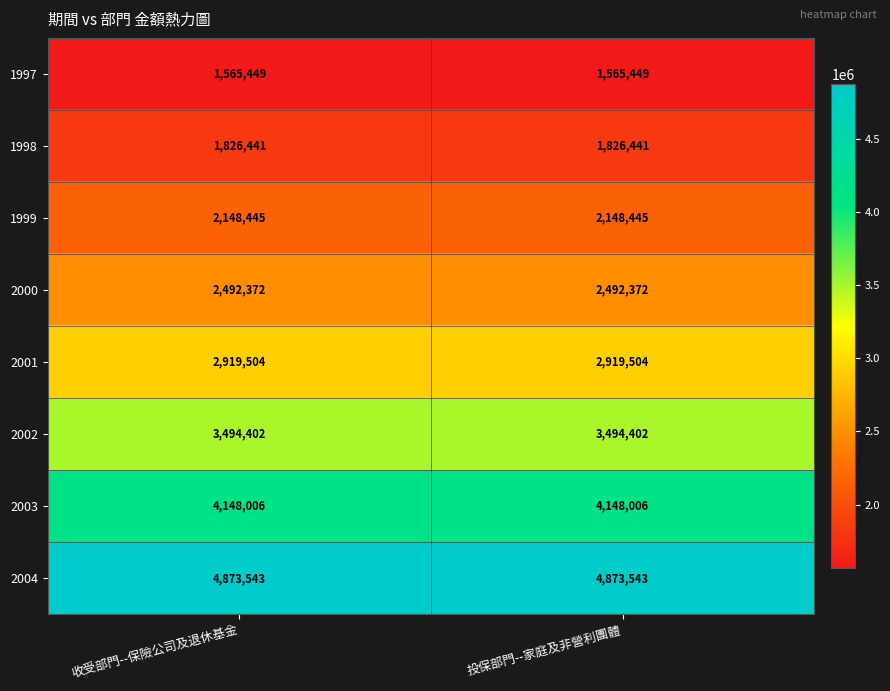

Reading left to right, transcribe all the data shown in this chart.

1997: 收受部門--保險公司及退休基金=1565449	投保部門--家庭及非營利團體=1565449
1998: 收受部門--保險公司及退休基金=1826441	投保部門--家庭及非營利團體=1826441
1999: 收受部門--保險公司及退休基金=2148445	投保部門--家庭及非營利團體=2148445
2000: 收受部門--保險公司及退休基金=2492372	投保部門--家庭及非營利團體=2492372
2001: 收受部門--保險公司及退休基金=2919504	投保部門--家庭及非營利團體=2919504
2002: 收受部門--保險公司及退休基金=3494402	投保部門--家庭及非營利團體=3494402
2003: 收受部門--保險公司及退休基金=4148006	投保部門--家庭及非營利團體=4148006
2004: 收受部門--保險公司及退休基金=4873543	投保部門--家庭及非營利團體=4873543